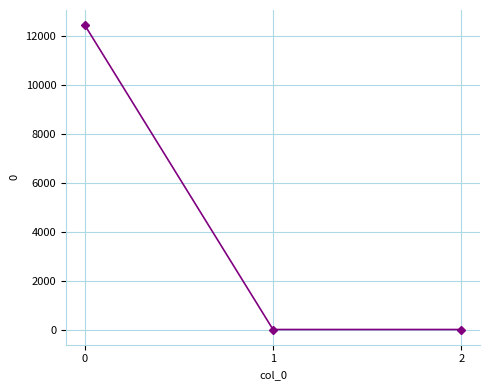

Is this an area chart (filled region under the line)?

No